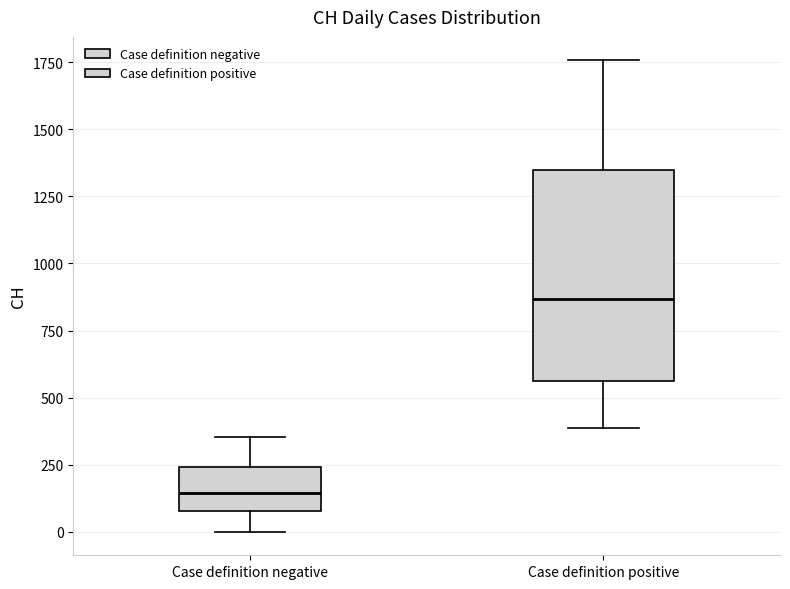

Reading left to right, transcribe this box plot: for each box, give where its median line is, the range the box spans, and where its two whiskers end, as read against the y-axis. The values are not printed on the chart, so give them approximately, as read against the axis.

Case definition negative: median 150, box 100 to 250, whiskers 0 to 350
Case definition positive: median 850, box 550 to 1350, whiskers 400 to 1750